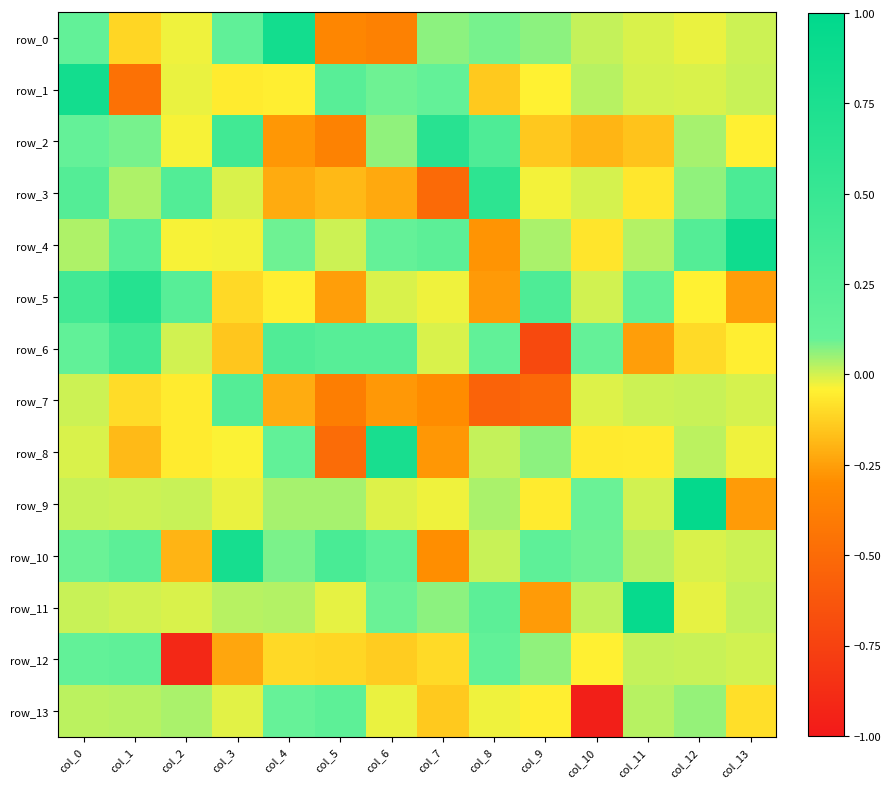

Reading left to right, extract all data points from this chart.

row_0: 0.1	-0.1	-0.0	0.2	0.8	-0.3	-0.4	0.1	0.1	0.1	0.0	-0.0	-0.0	0.0
row_1: 0.8	-0.5	-0.0	-0.1	-0.0	0.2	0.1	0.1	-0.1	-0.0	0.0	-0.0	-0.0	0.0
row_2: 0.1	0.1	-0.0	0.4	-0.3	-0.4	0.1	0.6	0.3	-0.1	-0.2	-0.2	0.0	-0.0
row_3: 0.3	0.0	0.3	-0.0	-0.2	-0.2	-0.2	-0.5	0.6	-0.0	-0.0	-0.1	0.1	0.3
row_4: 0.0	0.2	-0.0	-0.0	0.1	0.0	0.1	0.2	-0.3	0.0	-0.1	0.0	0.3	0.9
row_5: 0.4	0.7	0.2	-0.1	-0.0	-0.3	-0.0	-0.0	-0.3	0.3	0.0	0.1	-0.0	-0.3
row_6: 0.1	0.4	0.0	-0.2	0.3	0.2	0.2	-0.0	0.1	-0.7	0.1	-0.3	-0.1	-0.0
row_7: 0.0	-0.1	-0.1	0.3	-0.2	-0.4	-0.3	-0.3	-0.5	-0.5	-0.0	0.0	0.0	-0.0
row_8: -0.0	-0.2	-0.1	-0.0	0.1	-0.5	0.8	-0.3	0.0	0.1	-0.1	-0.1	0.0	-0.0
row_9: 0.0	0.0	0.0	-0.0	0.0	0.0	-0.0	-0.0	0.0	-0.1	0.1	0.0	1.0	-0.3
row_10: 0.1	0.2	-0.2	0.8	0.1	0.3	0.2	-0.3	0.0	0.2	0.1	0.0	-0.0	0.0
row_11: 0.0	0.0	-0.0	0.0	0.0	-0.0	0.1	0.1	0.2	-0.3	0.0	0.9	-0.0	0.0
row_12: 0.1	0.2	-0.9	-0.2	-0.1	-0.1	-0.1	-0.1	0.1	0.1	-0.0	0.0	0.0	0.0
row_13: 0.0	0.0	0.0	-0.0	0.1	0.2	-0.0	-0.1	-0.0	-0.1	-1.0	0.0	0.1	-0.1